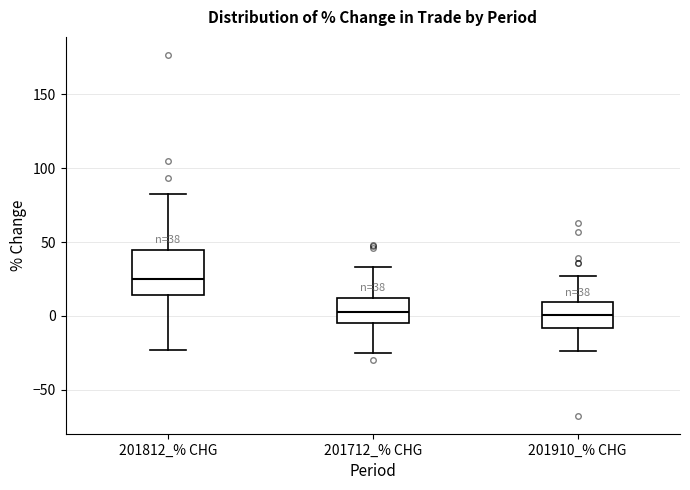

Which box is the tallest, from its lower edge to its upper edge?

201812_% CHG